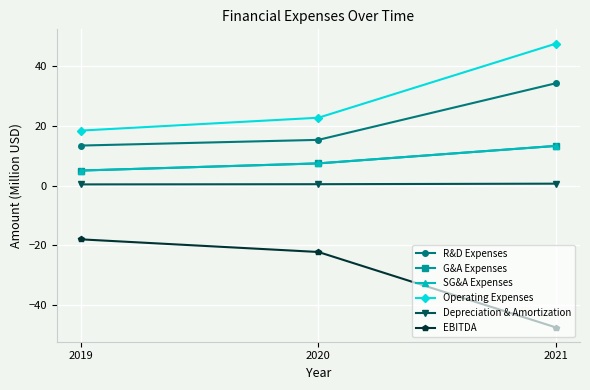

Reading right to left, transcribe all the data shown in this chart.

R&D Expenses: 2021=34.2	2020=15.3	2019=13.4
G&A Expenses: 2021=13.3	2020=7.4	2019=5.0
SG&A Expenses: 2021=13.3	2020=7.4	2019=5.0
Operating Expenses: 2021=47.5	2020=22.7	2019=18.4
Depreciation & Amortization: 2021=0.6	2020=0.4	2019=0.4
EBITDA: 2021=-47.5	2020=-22.2	2019=-18.0